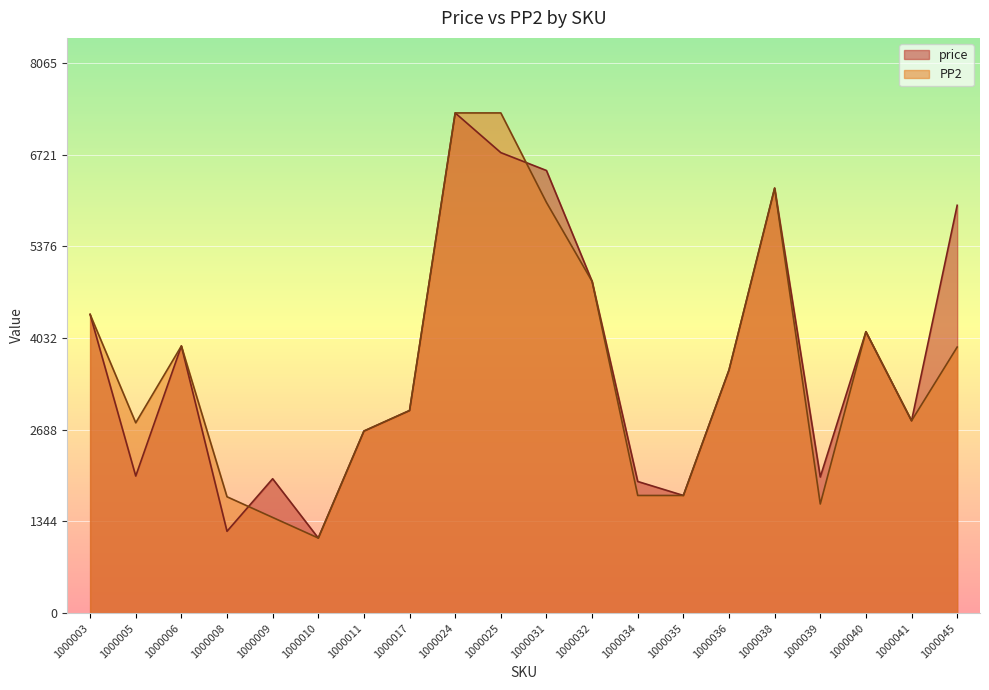

What is the total value across all series at 1000010?

2202